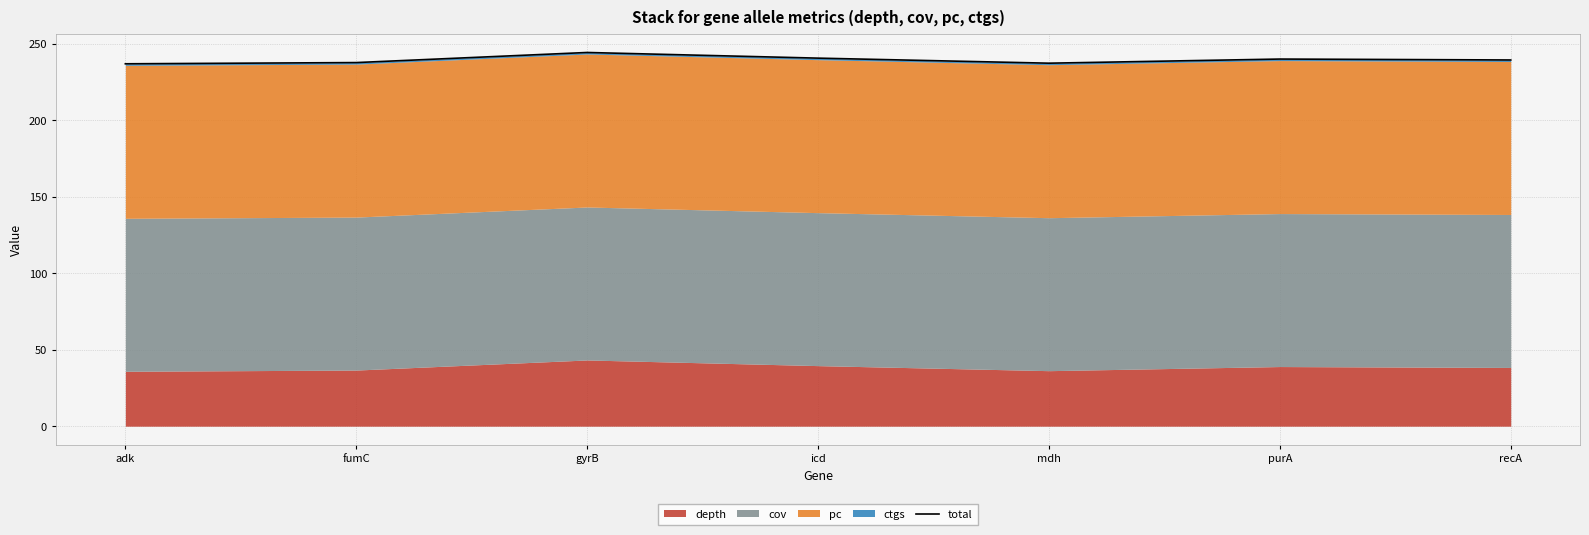

The value at adk is 236.9. True or false?

True